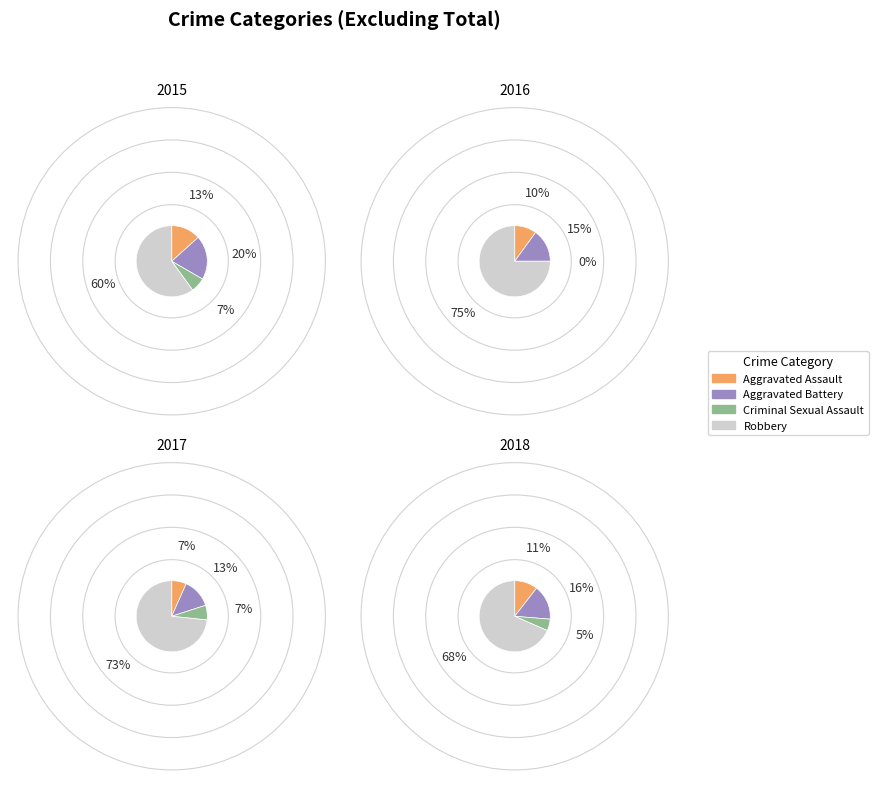

Is Robbery the majority of the pie?

Yes